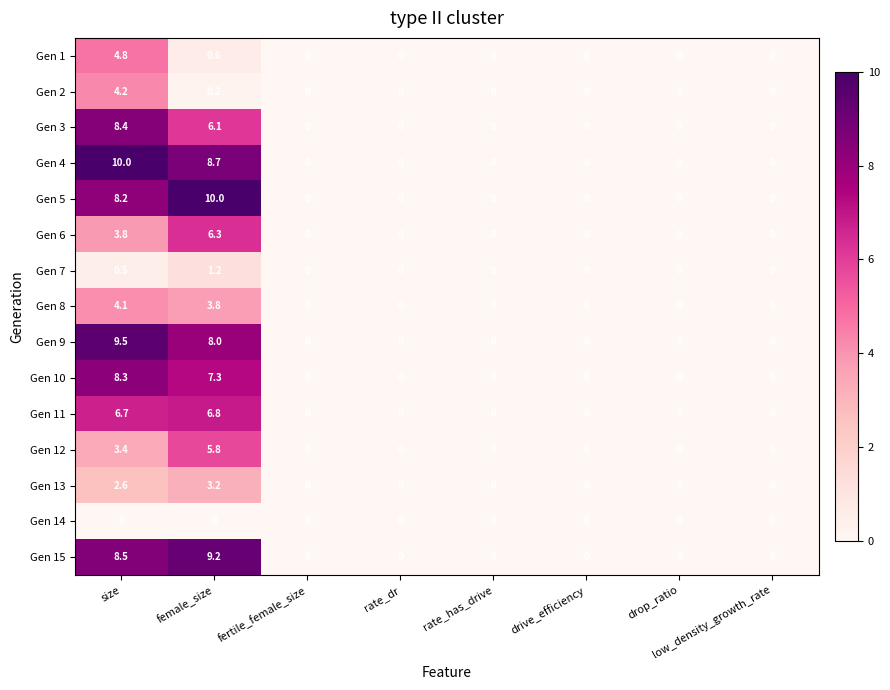

What is the sum of all Gen 9 values?

17.5